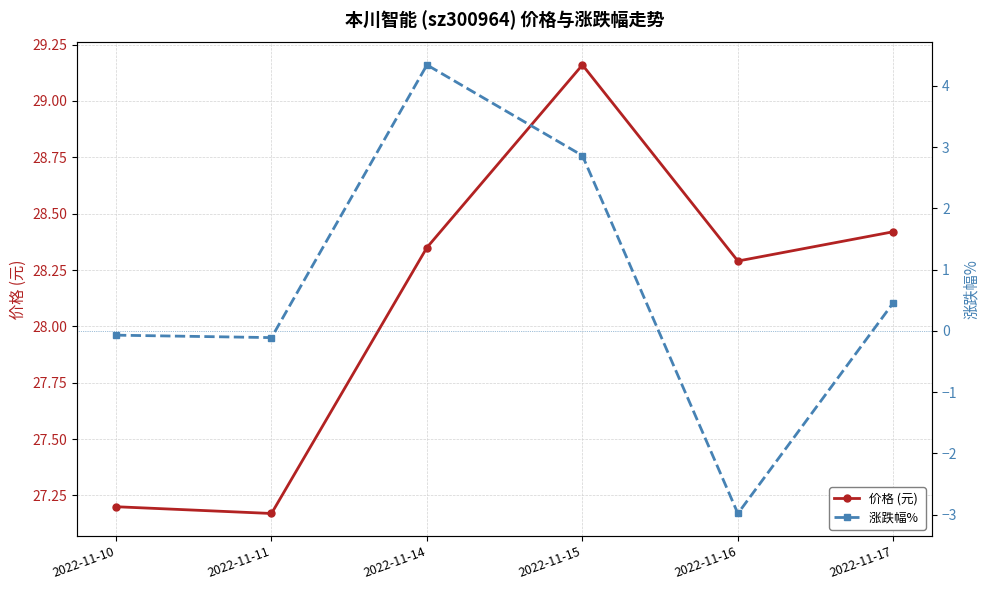

At which label does 价格 (元) first exceed 28?

2022-11-14